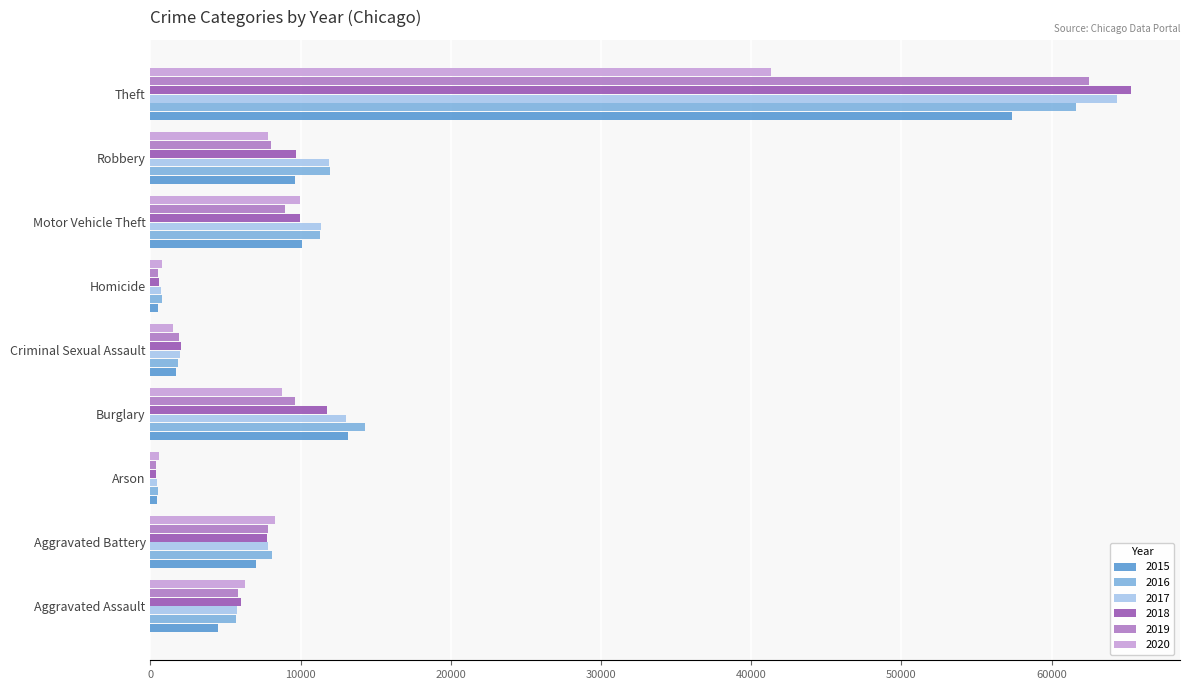

How many distinct data groups are displayed?

6